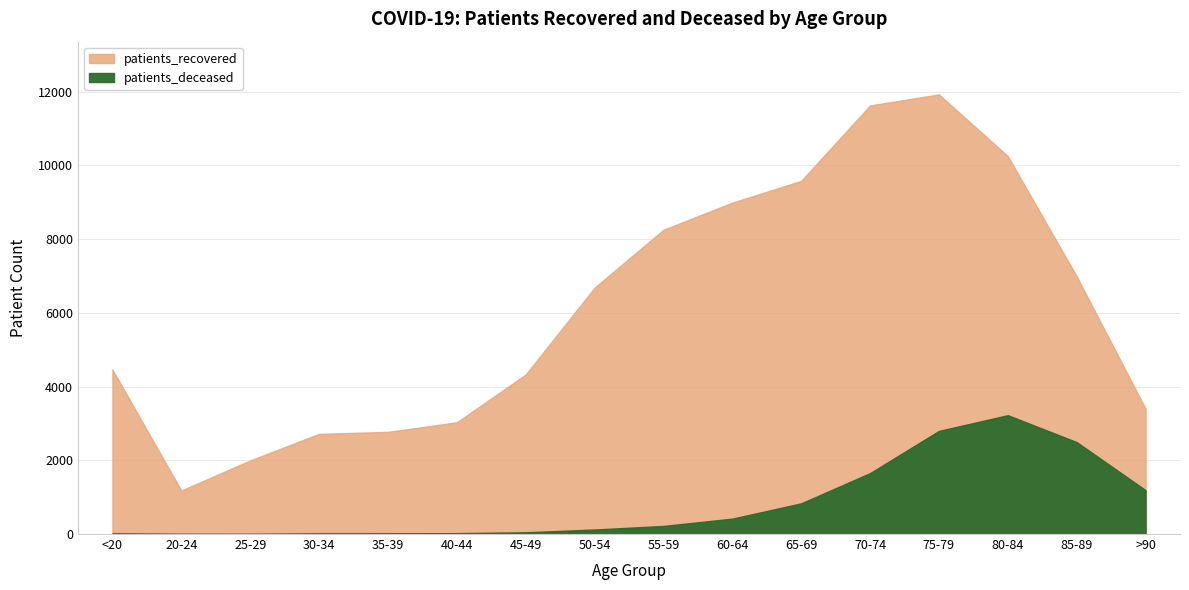

At which category is the sum across all series the highest?

75-79